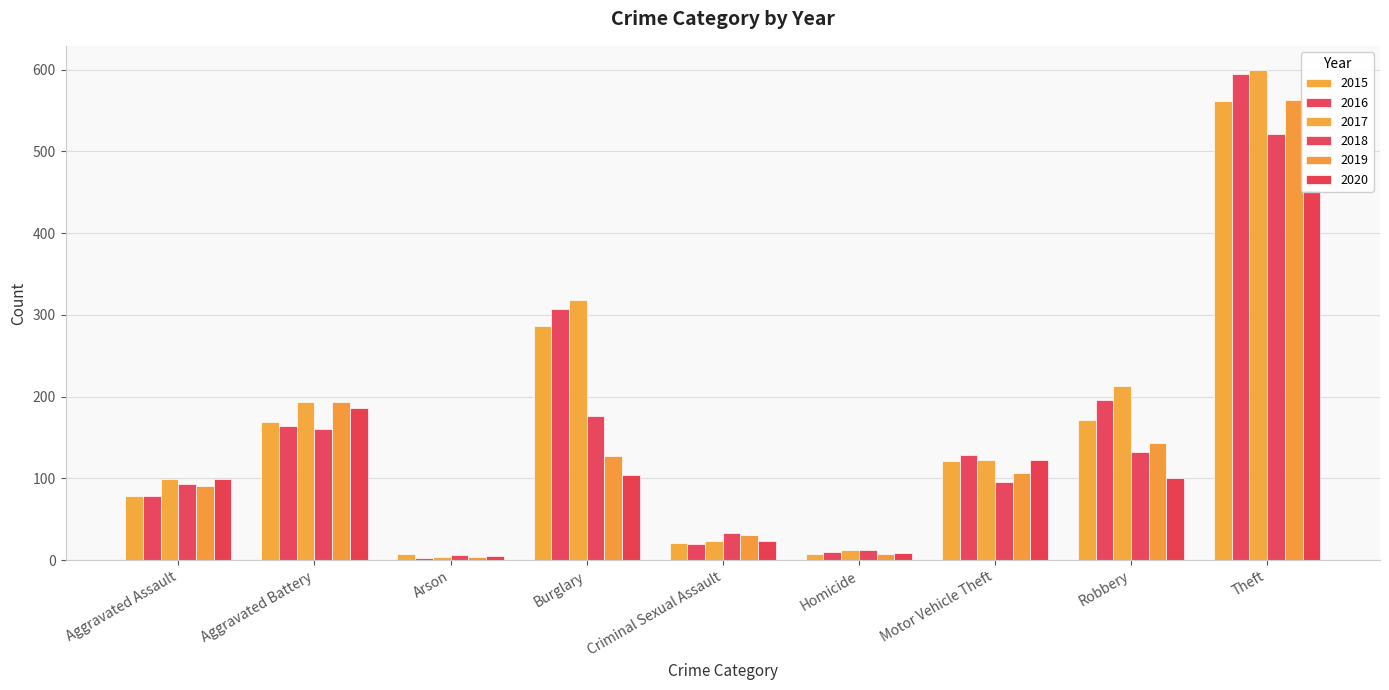

Which has a higher value, Robbery or Burglary?

Burglary